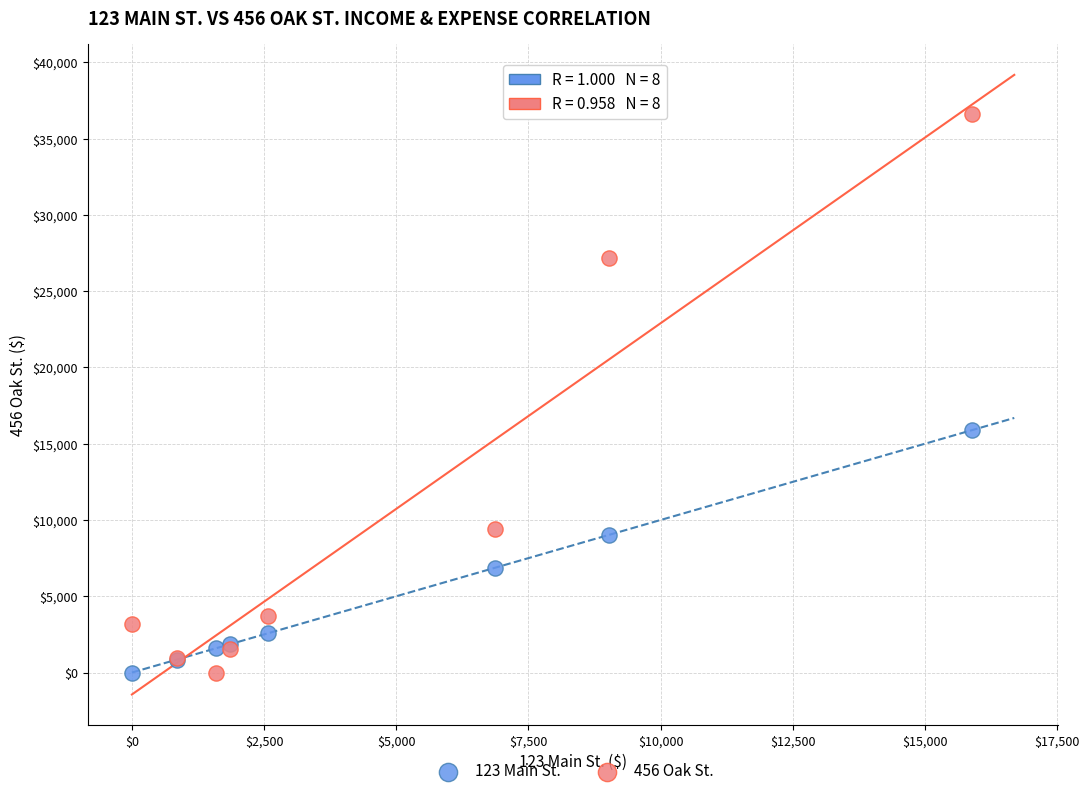

Which series contains the highest Y value?

456 Oak St.